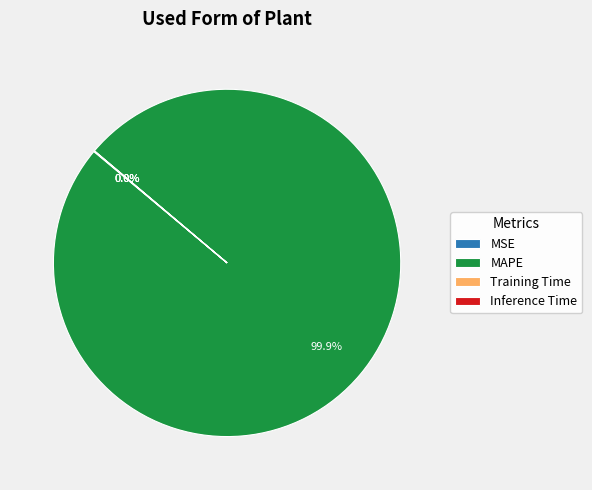

Which slice is the largest?

MAPE